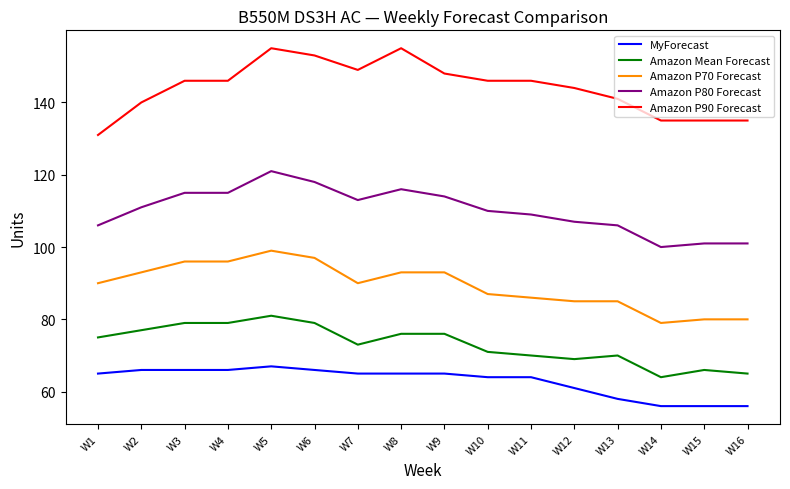

Rank the series at W8 from highest to lowest value.

Amazon P90 Forecast, Amazon P80 Forecast, Amazon P70 Forecast, Amazon Mean Forecast, MyForecast